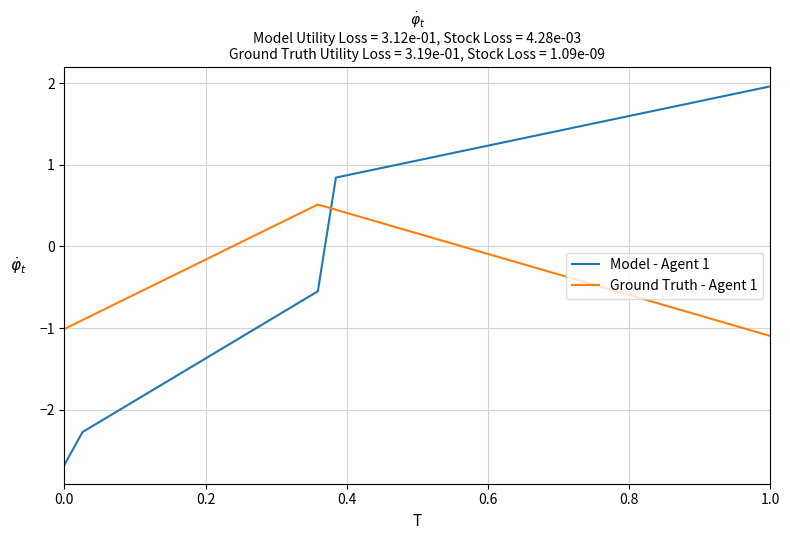

What is the average value of the Model - Agent 1 series?

0.3